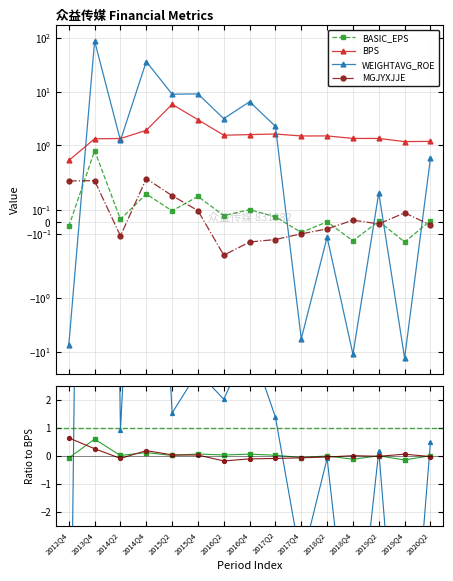

What is the sum of all BPS values?

26.8